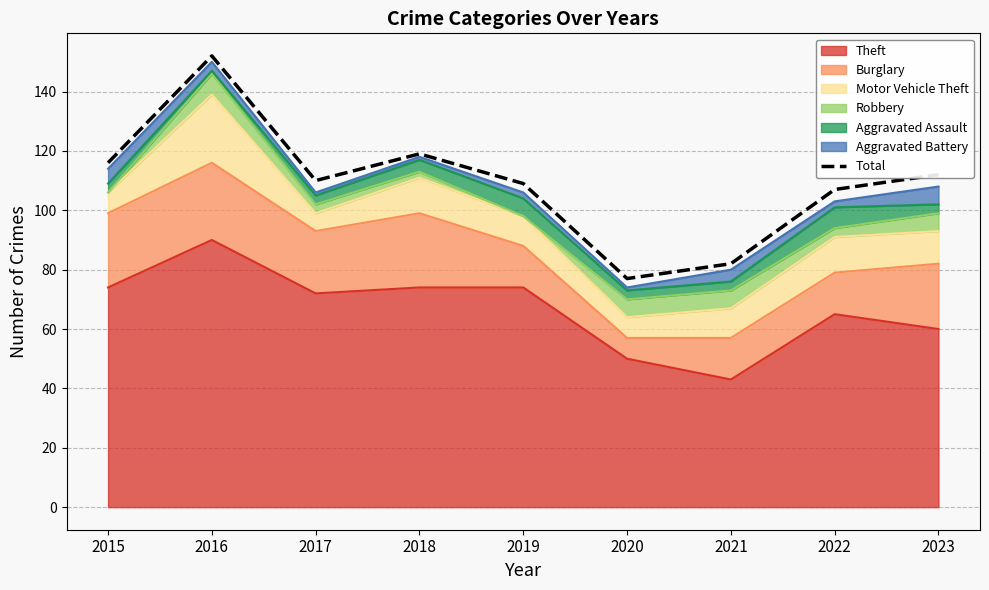

Rank the categories by value from highest to lowest.

2016, 2018, 2015, 2023, 2017, 2019, 2022, 2021, 2020